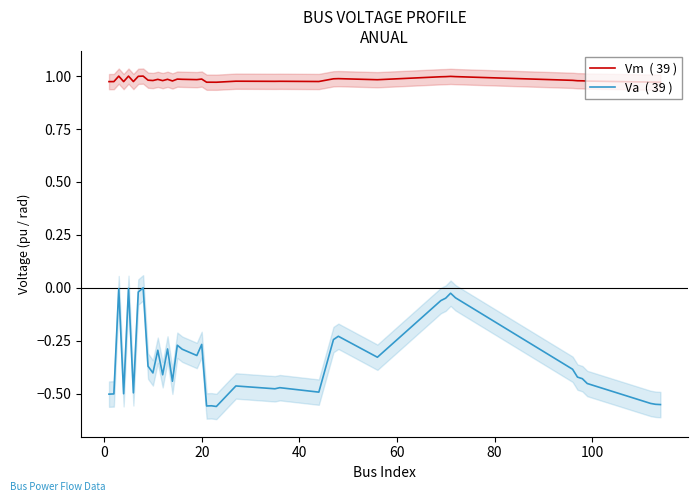

True or false: Va  ( 39 ) and Vm  ( 39 ) intersect in this chart.

False